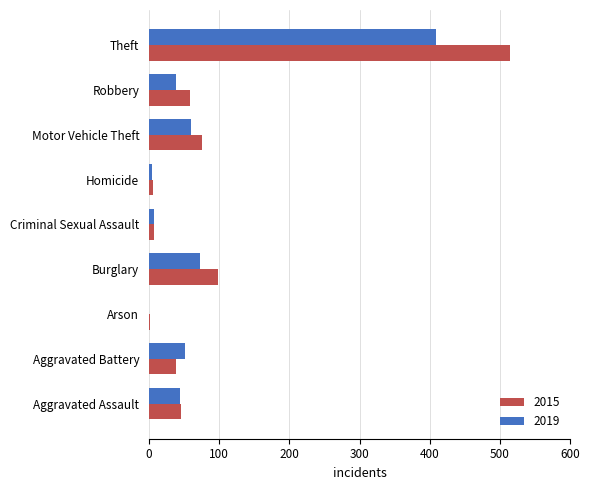

At which label is 2015 closest to 258?

Burglary